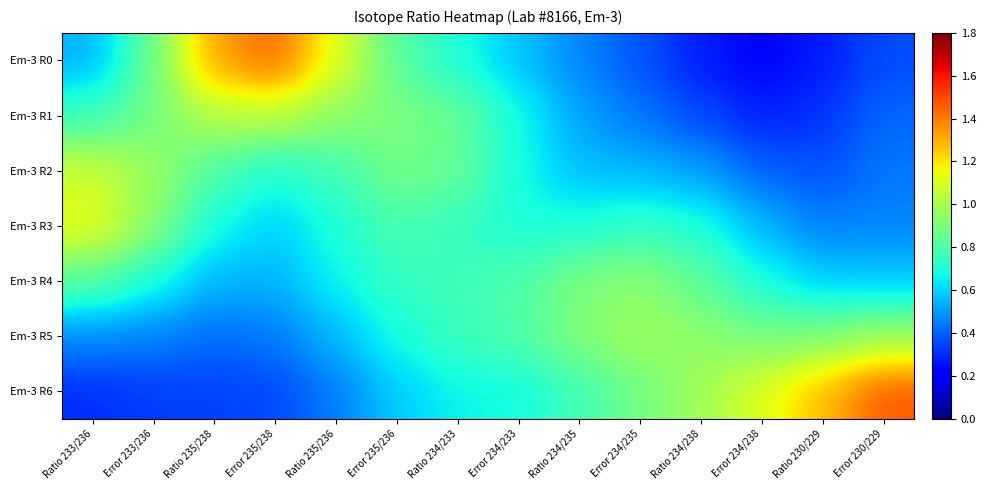

At Ratio 235/236, list the series in order from largest to smallest.

Em-3 R0, Em-3 R1, Em-3 R2, Em-3 R3, Em-3 R4, Em-3 R5, Em-3 R6